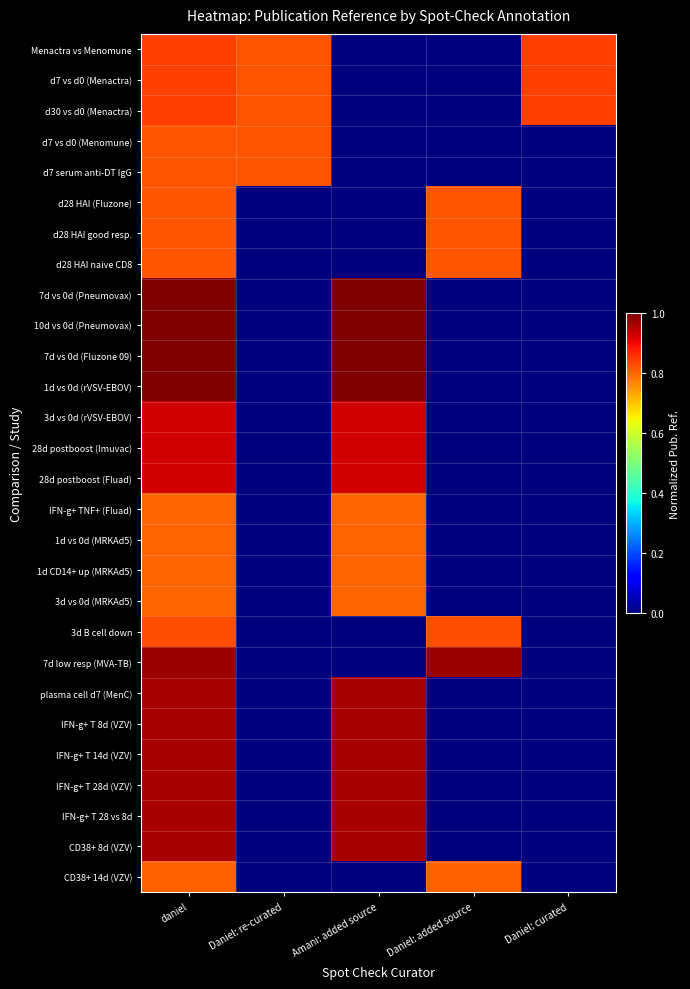

How many series are shown in this chart?

28